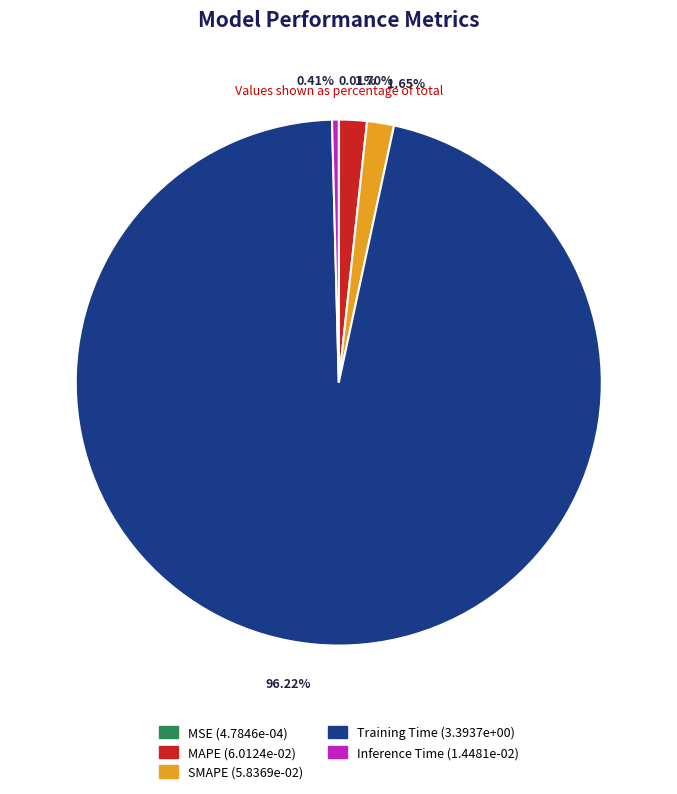

What percentage is the SMAPE slice, to the nearest percent?

2%